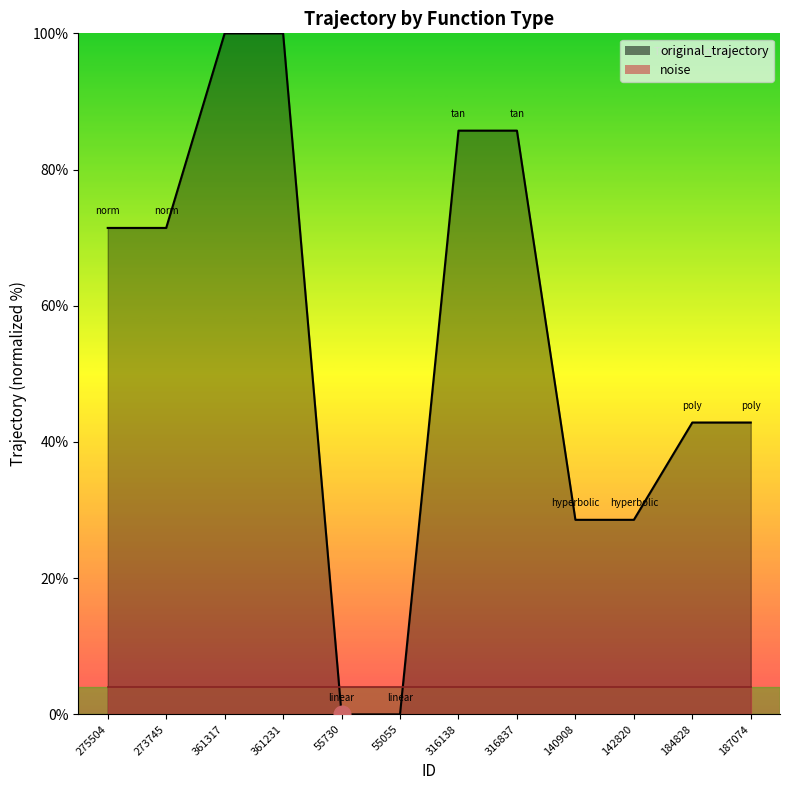

Reading left to right, transcribe all the data shown in this chart.

71.4	71.4	100.0	100.0	0.0	0.0	85.7	85.7	28.6	28.6	42.9	42.9